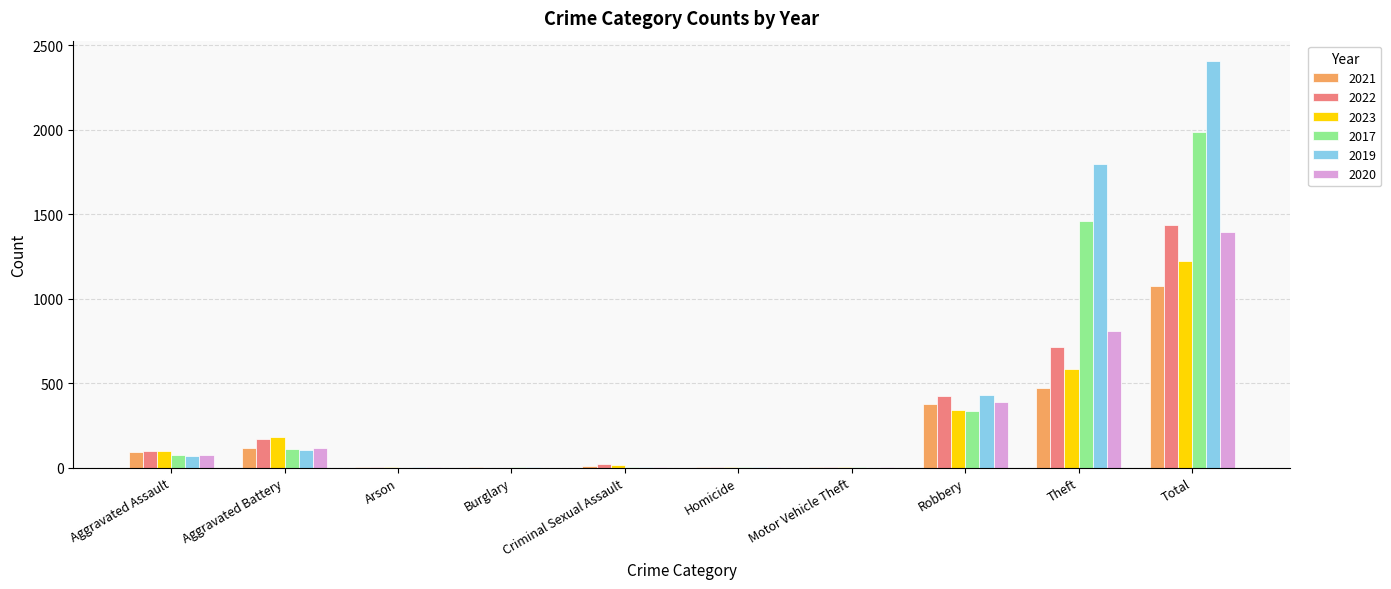

The value of 2019 at Motor Vehicle Theft is -1593. True or false?

False